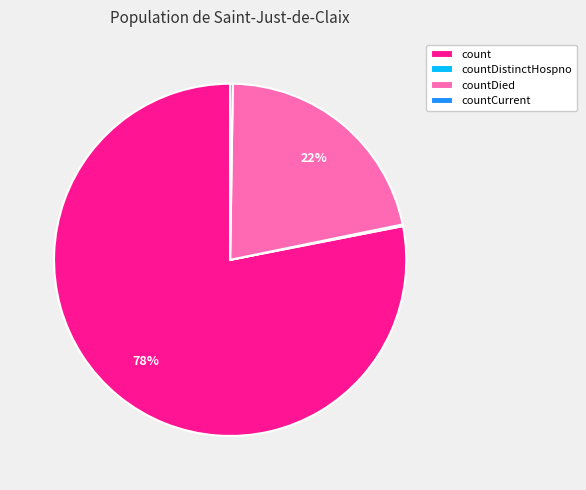

Combined, do countDied and count account for over 50%?

Yes